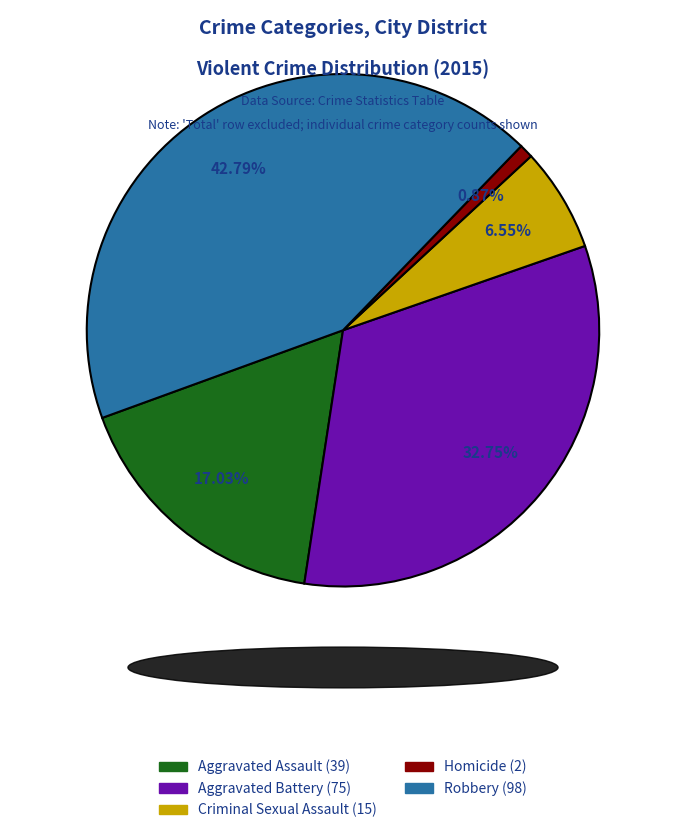

Which category has the biggest portion of the pie?

Robbery